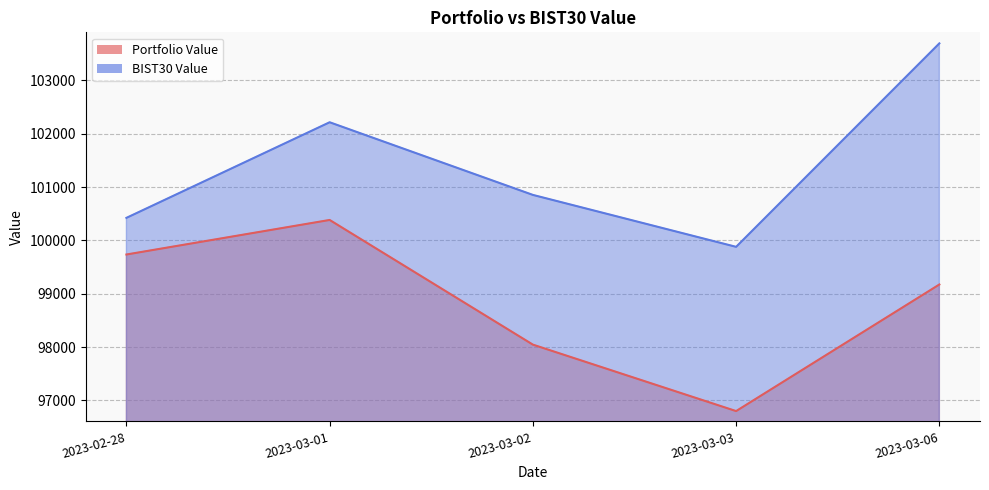

In Portfolio Value, how many points are lower than both neighbors (excluding endpoints)?

1